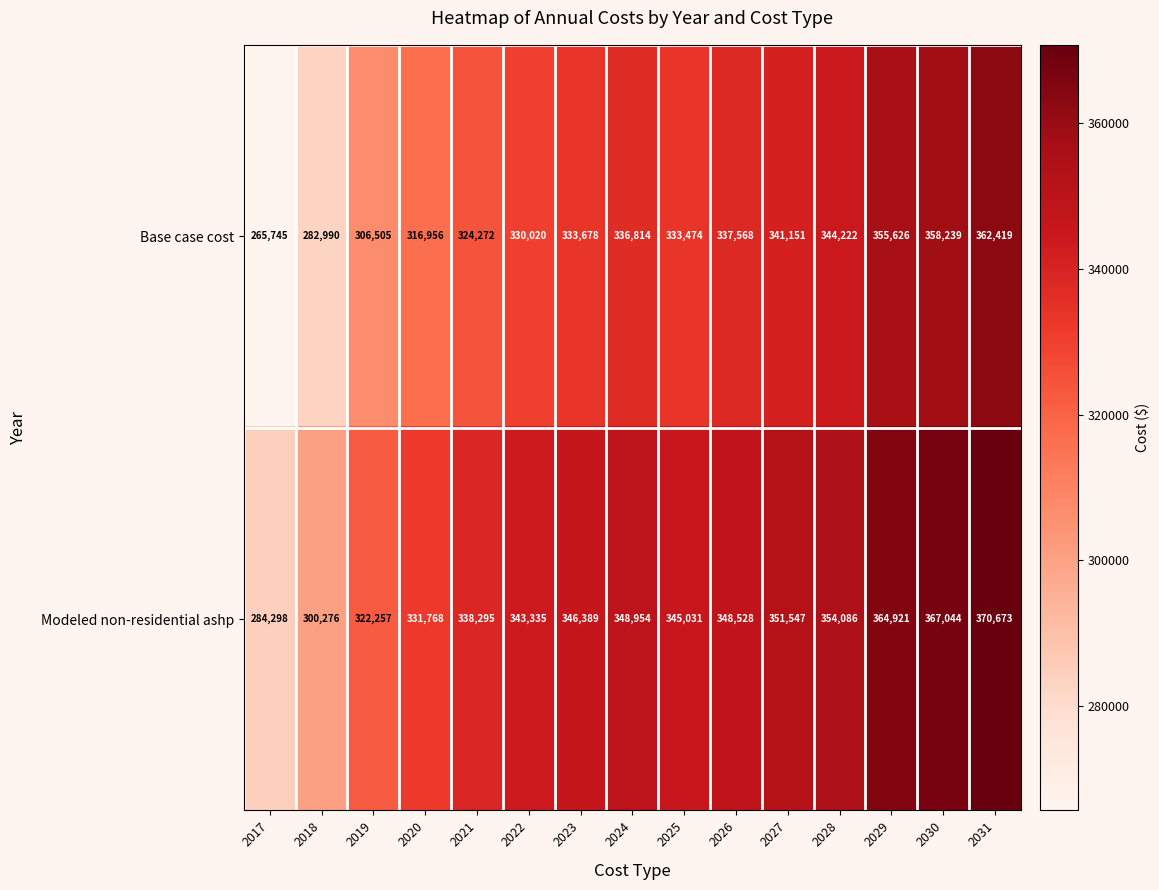

At 2026, list the series in order from largest to smallest.

Modeled non-residential ashp, Base case cost